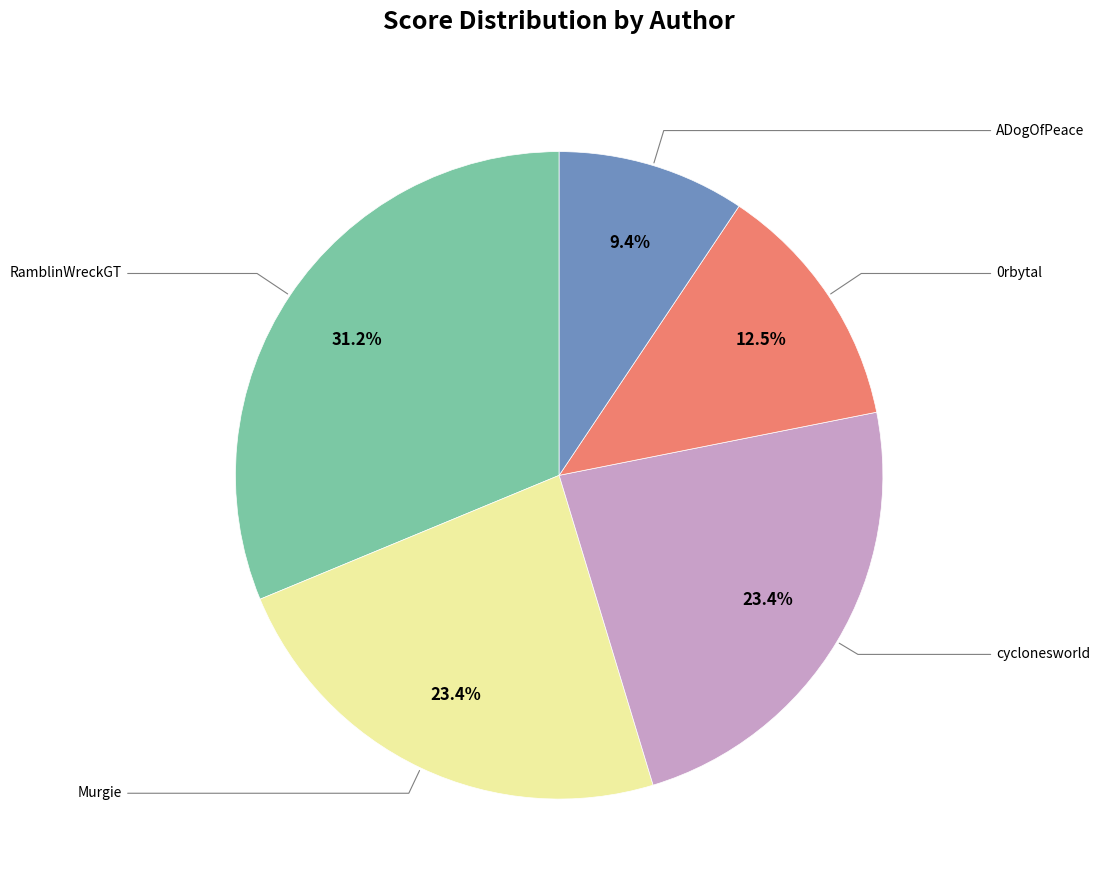

Is there a majority slice in this chart?

No